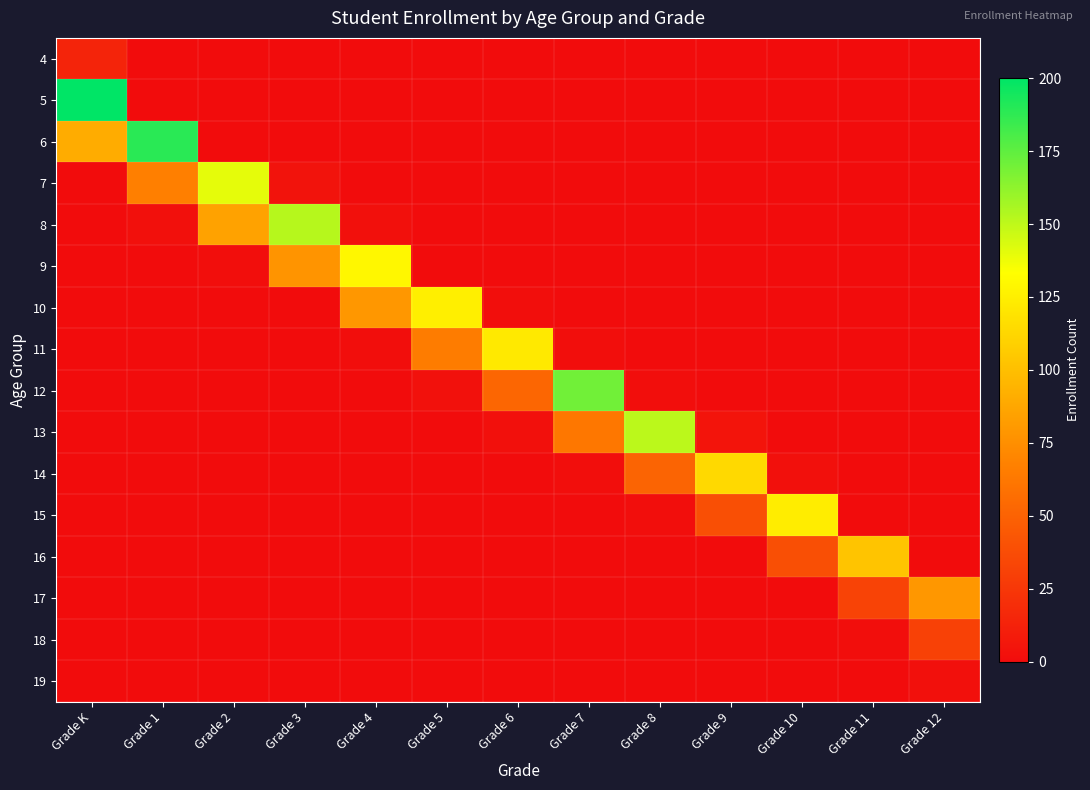

What is the total value across all series at Grade 2?

226